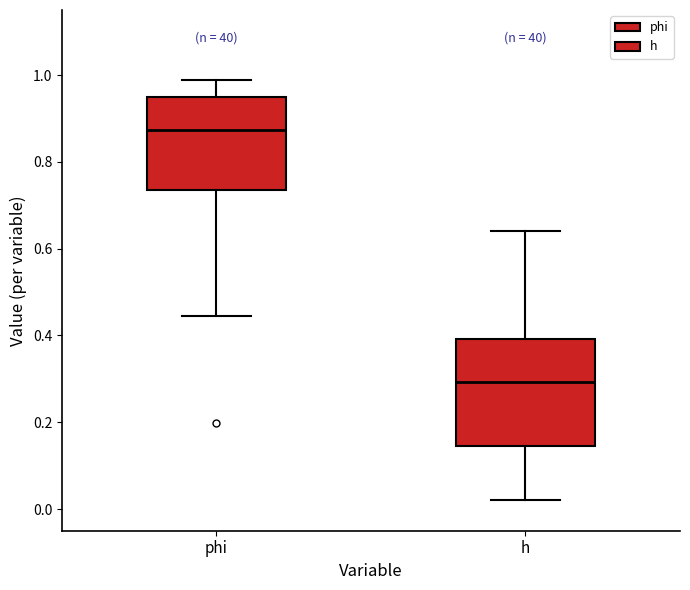

Reading left to right, read every box against the y-axis: the position of its median line, the range the box covers, and the ends of its whiskers. The values are not printed on the chart, so give them approximately, as read against the axis.

phi: median 0.88, box 0.74 to 0.94, whiskers 0.44 to 0.98
h: median 0.30, box 0.14 to 0.40, whiskers 0.02 to 0.64